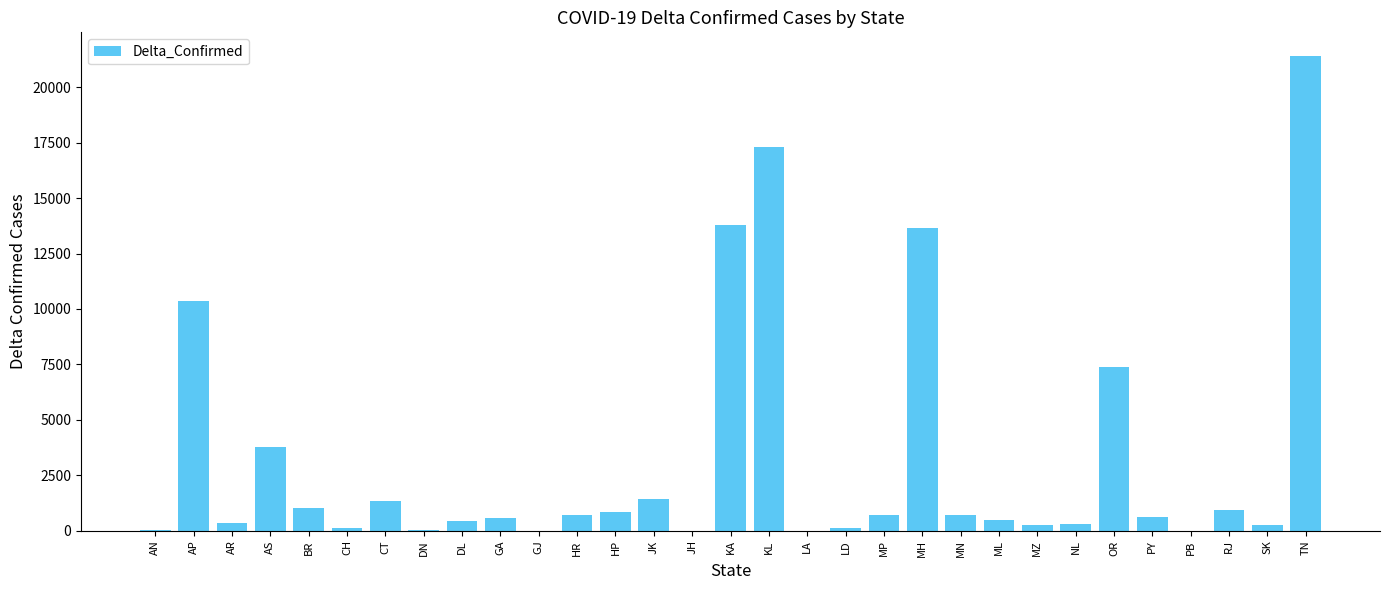

What is the sum of all values?

98917